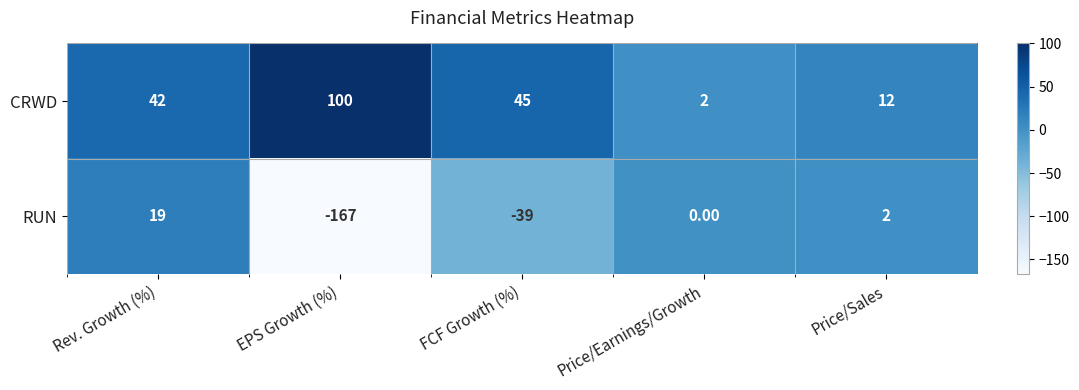

List the series in order of their overall mean, highest first.

CRWD, RUN